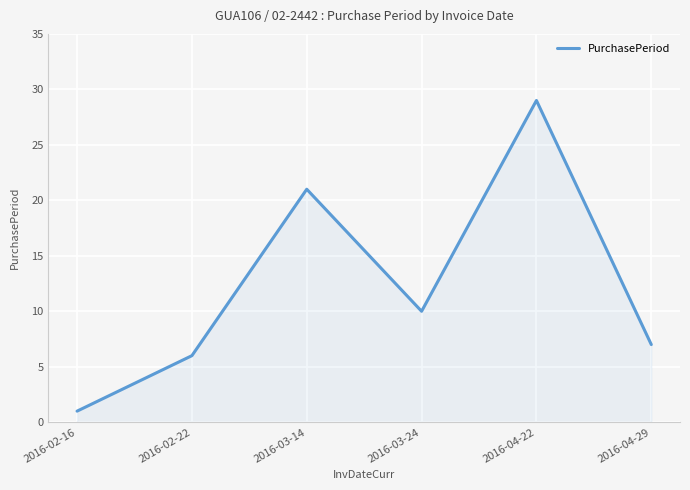

Rank the categories by value from highest to lowest.

2016-04-22, 2016-03-14, 2016-03-24, 2016-04-29, 2016-02-22, 2016-02-16